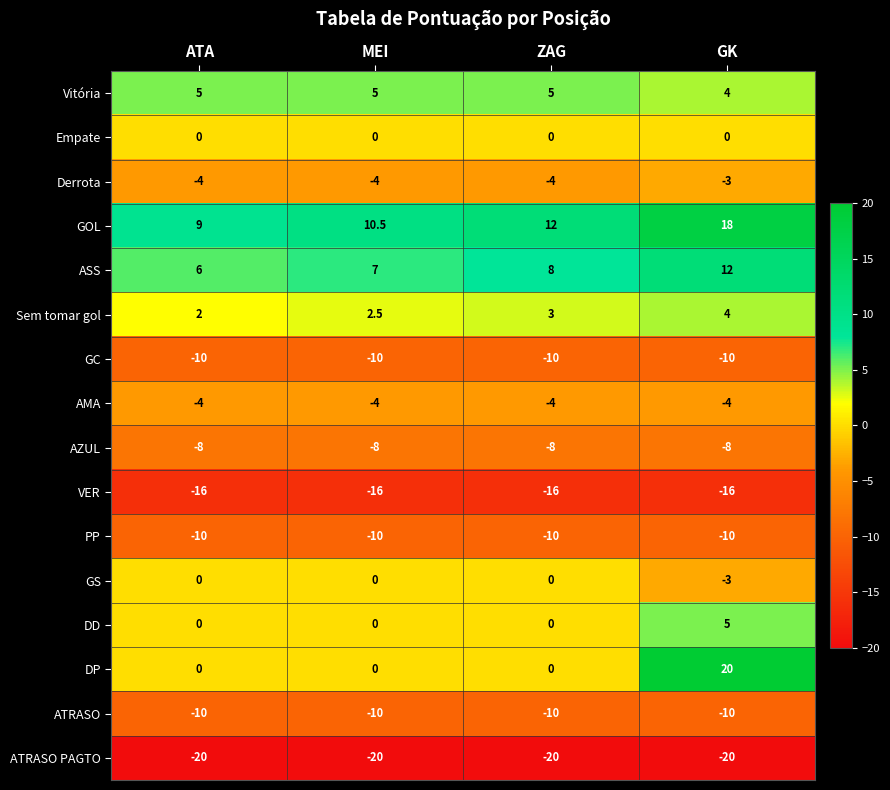

The GOL series shows 14.3 at MEI. True or false?

False